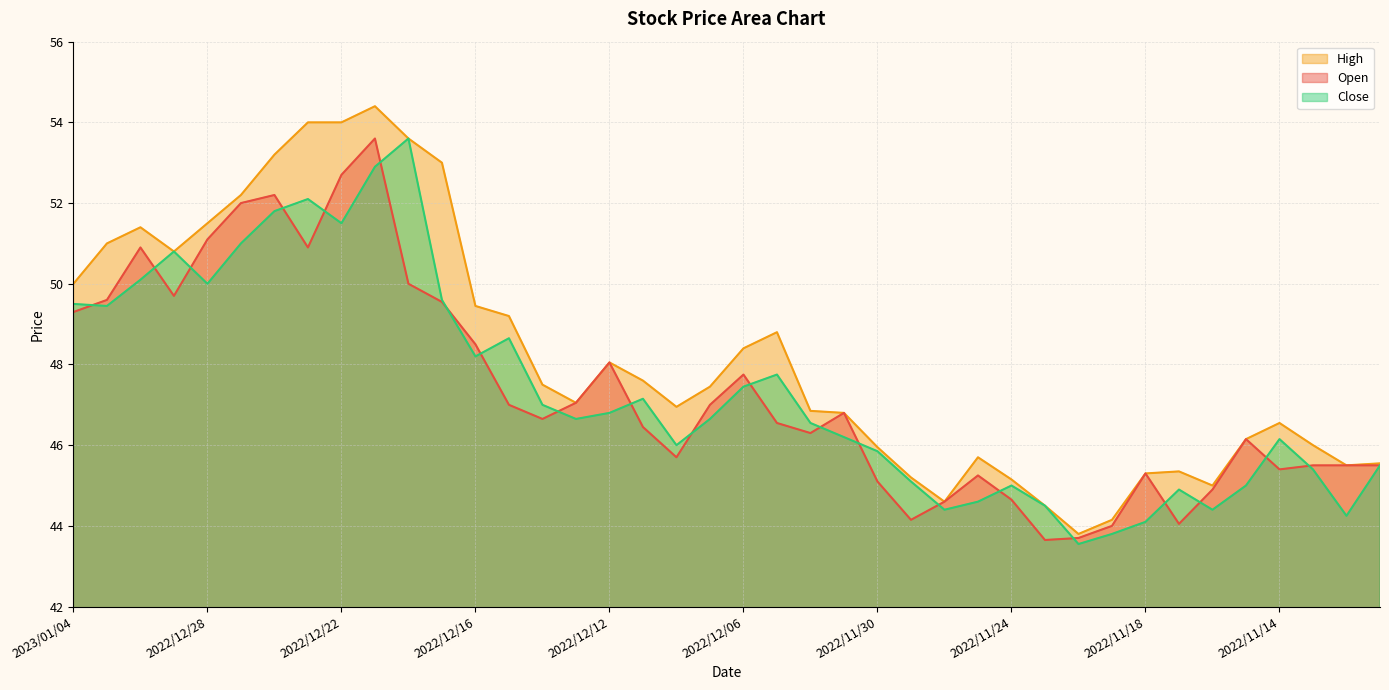

True or false: High has more than 0 interior local peaks.

True